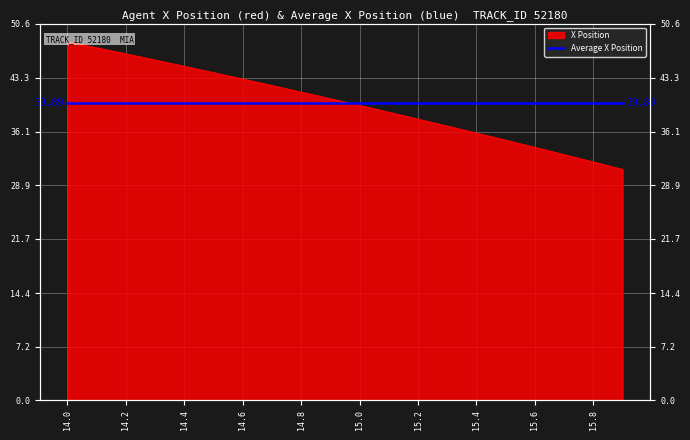

Between 14.1 and 15.7, which is larger?

14.1